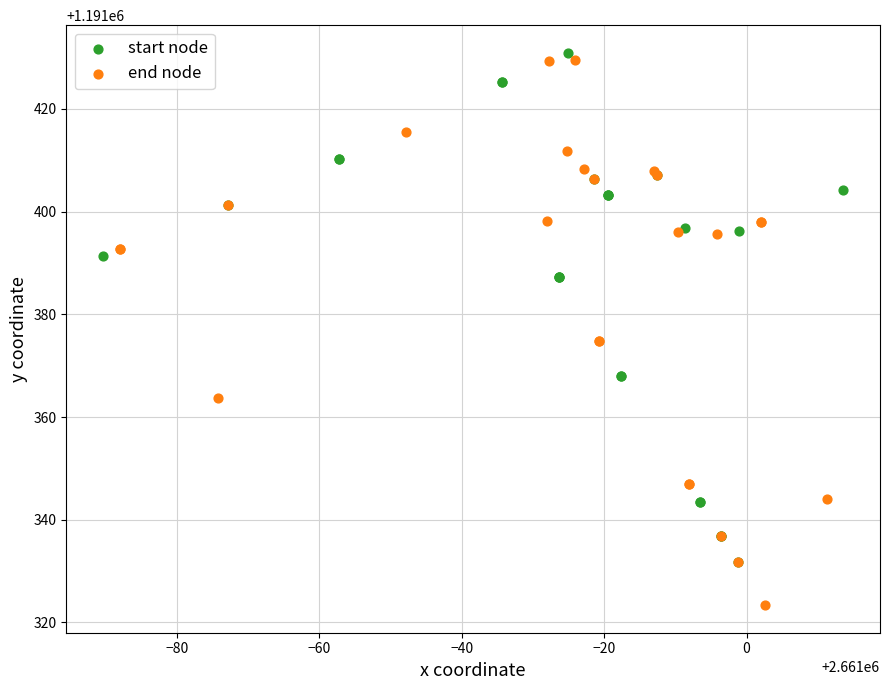

Which series has the largest Y range (max minus min)?

end node